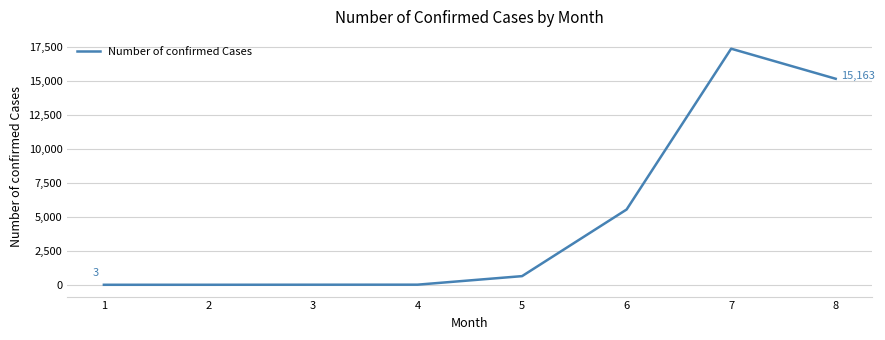

How many values are below 639?

4